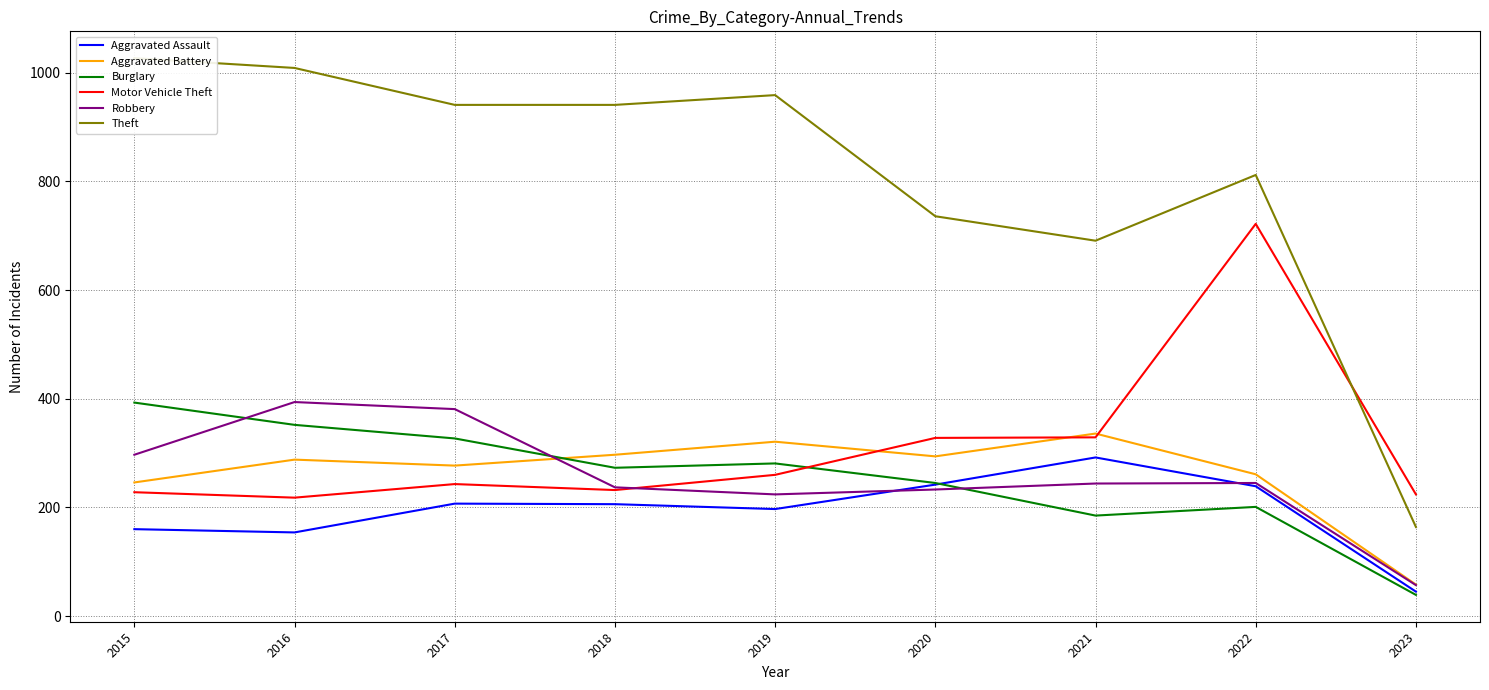

Reading right to left, transcribe all the data shown in this chart.

Aggravated Assault: 45	239	292	242	197	206	207	154	160
Aggravated Battery: 58	261	336	294	321	297	277	288	246
Burglary: 39	201	185	245	281	273	327	352	393
Motor Vehicle Theft: 224	722	329	328	260	232	243	218	228
Robbery: 57	245	244	233	224	237	381	394	297
Theft: 164	812	691	736	959	941	941	1009	1027